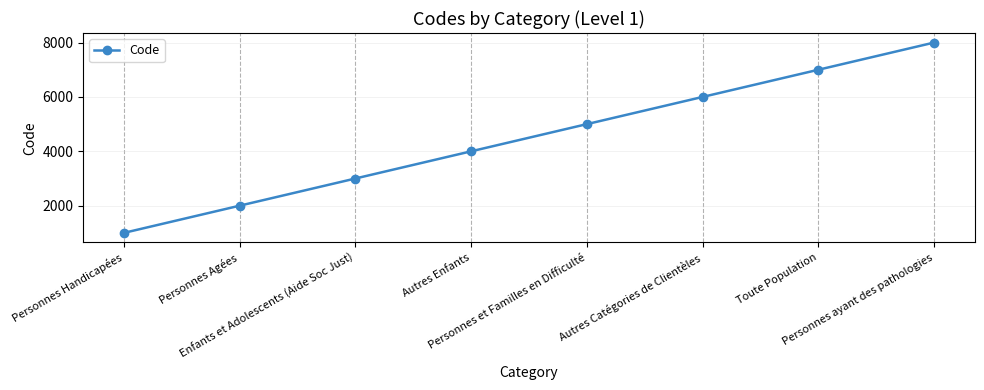

What is the label of the 8th point from the left?

Personnes ayant des pathologies